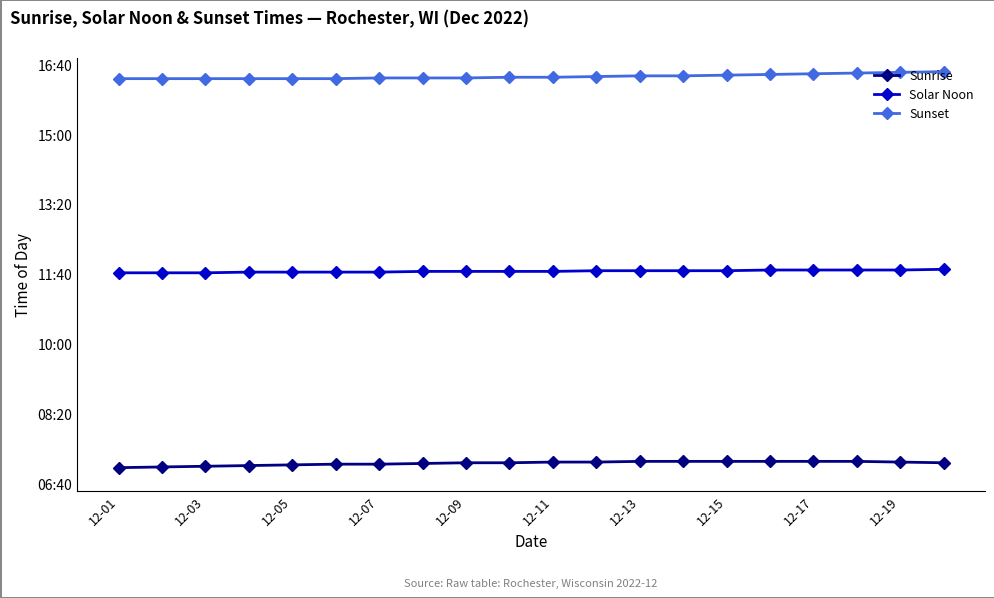

Does the chart have visible grid lines?

No